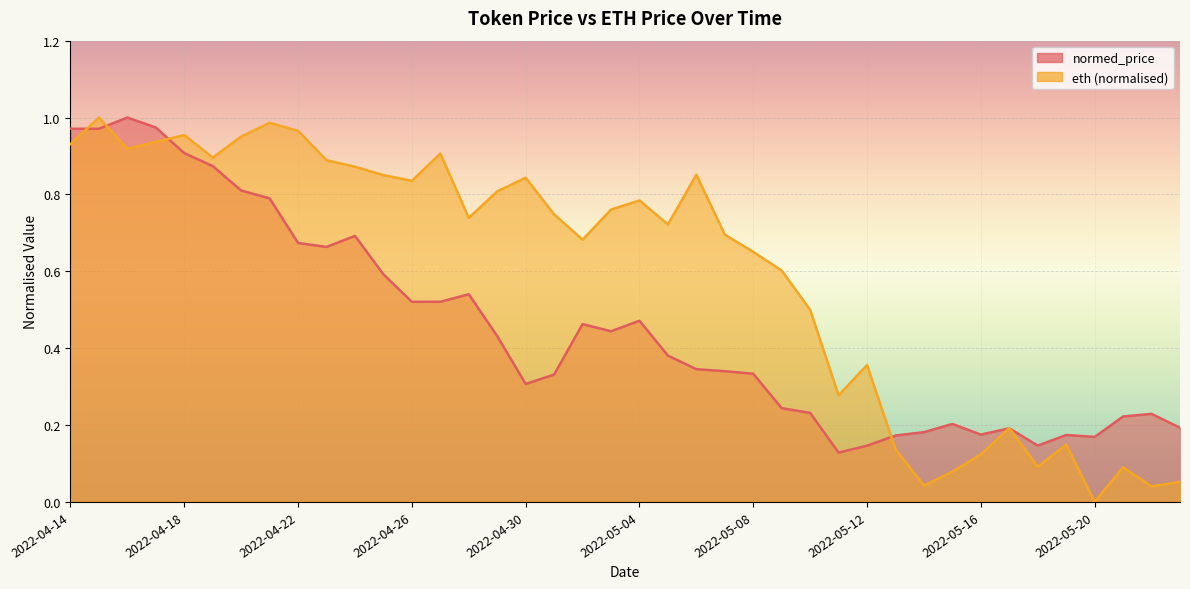

What is the difference between the second highest and second lowest values in the normed_price series?

0.8